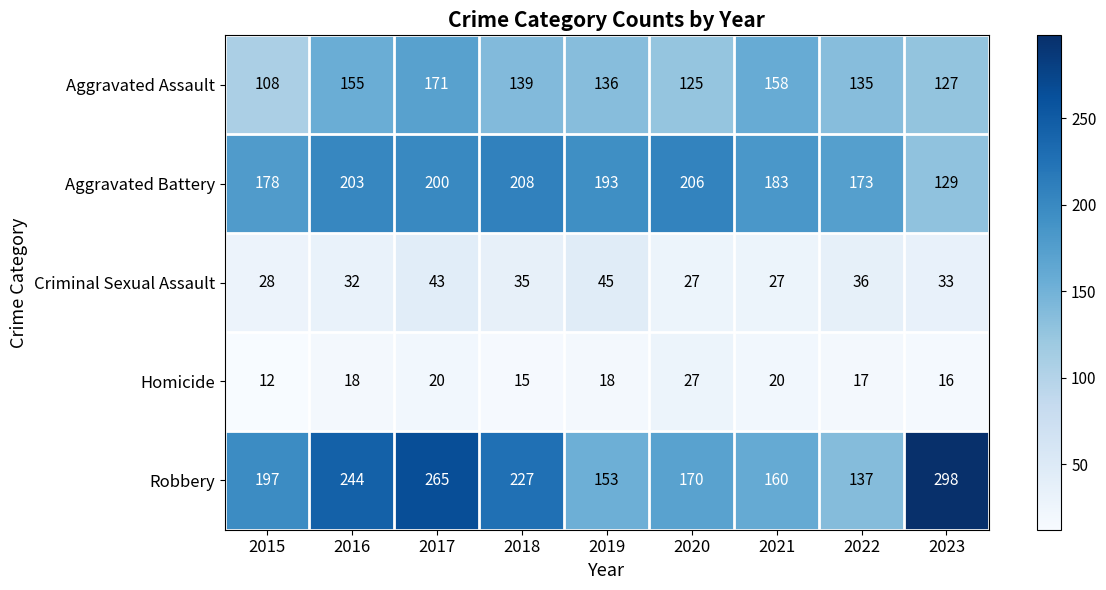

At which category is the sum across all series the highest?

2017